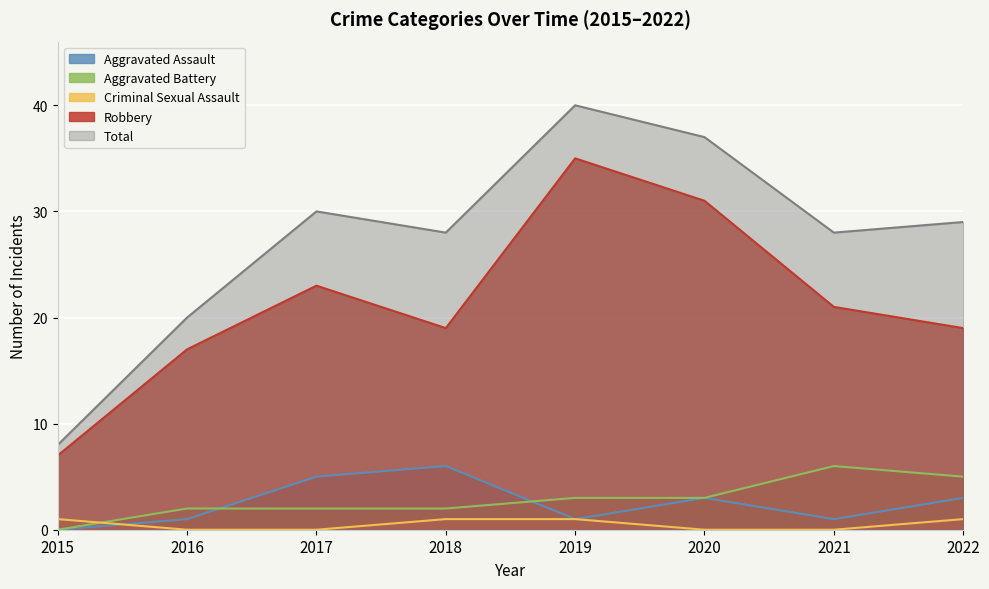

True or false: Criminal Sexual Assault has a value of 1 at 2015.

True